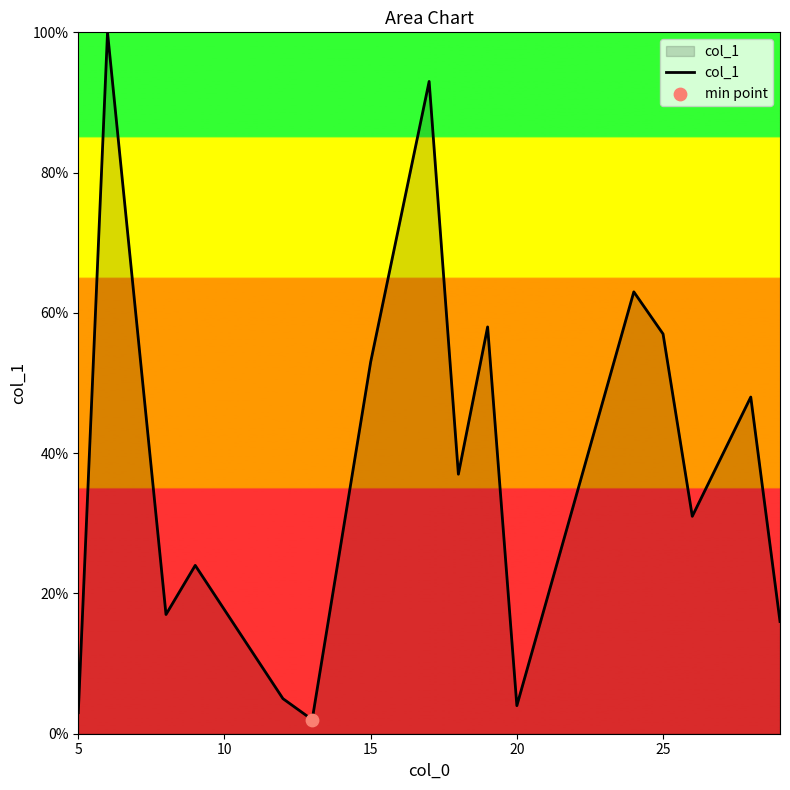

What is the greatest value displayed?

100